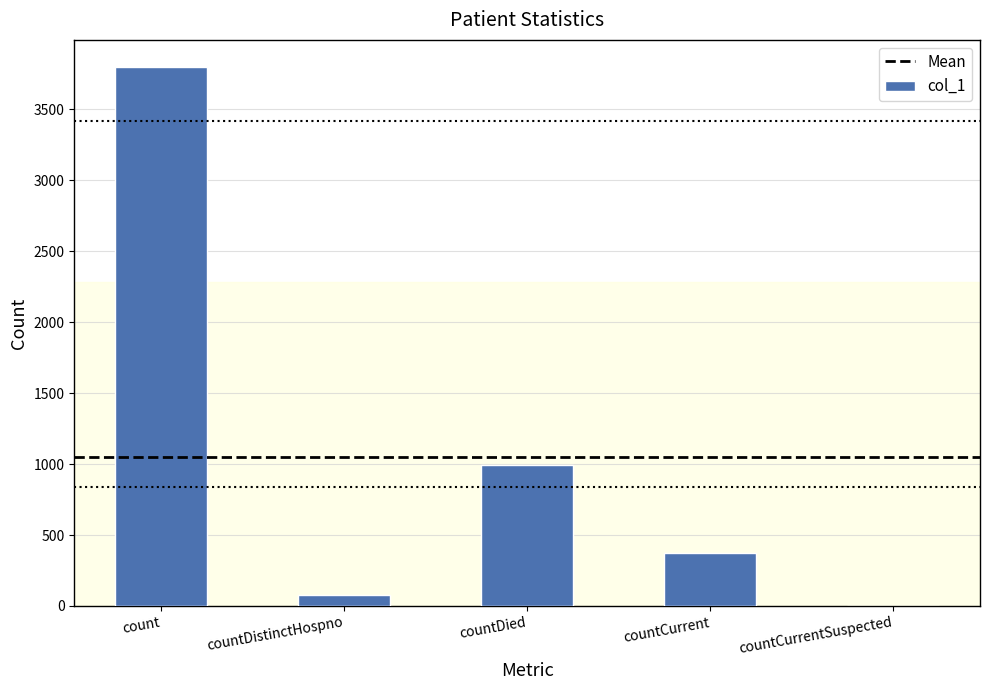

What is the sum of all values?

5238